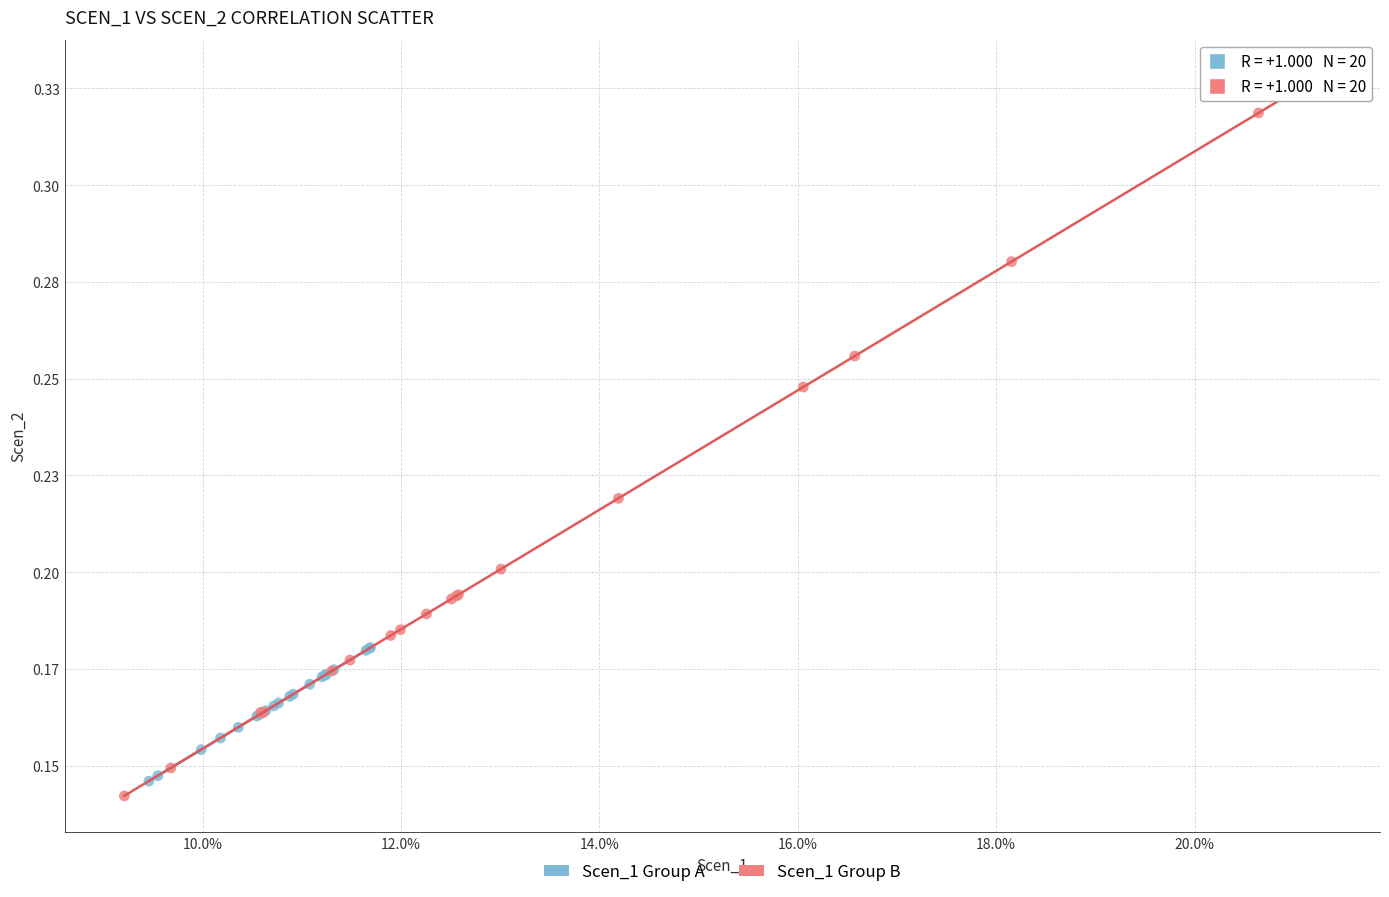

What are all the series names shown in the legend?

Scen_1 Group A, Scen_1 Group B